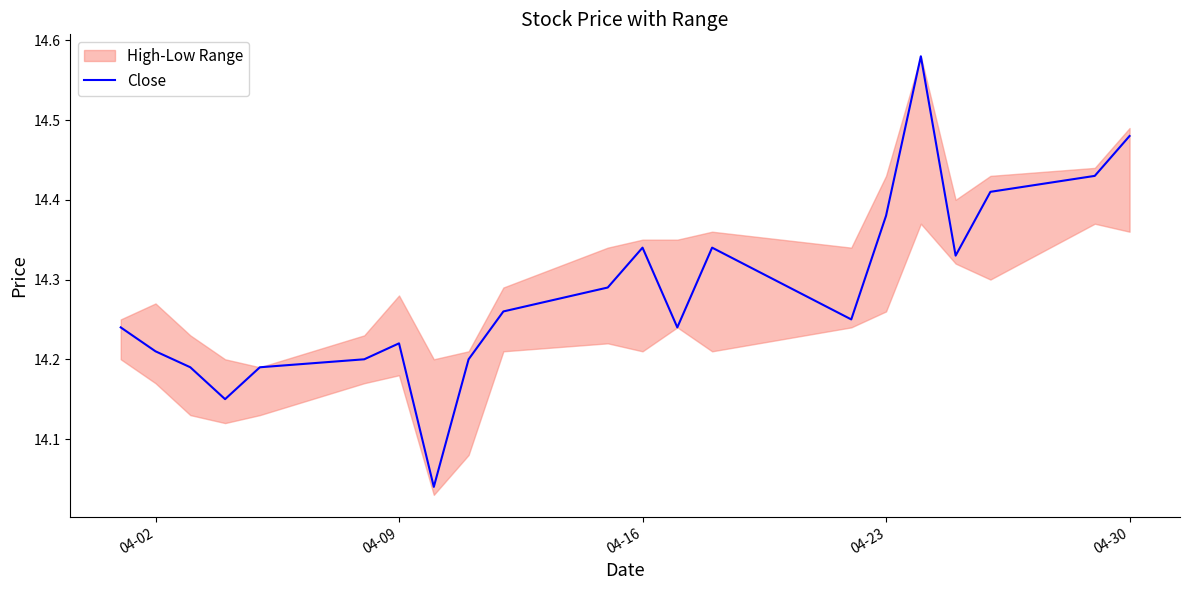

How many points are lower than both their immediate neighbors (excluding endpoints)?

5